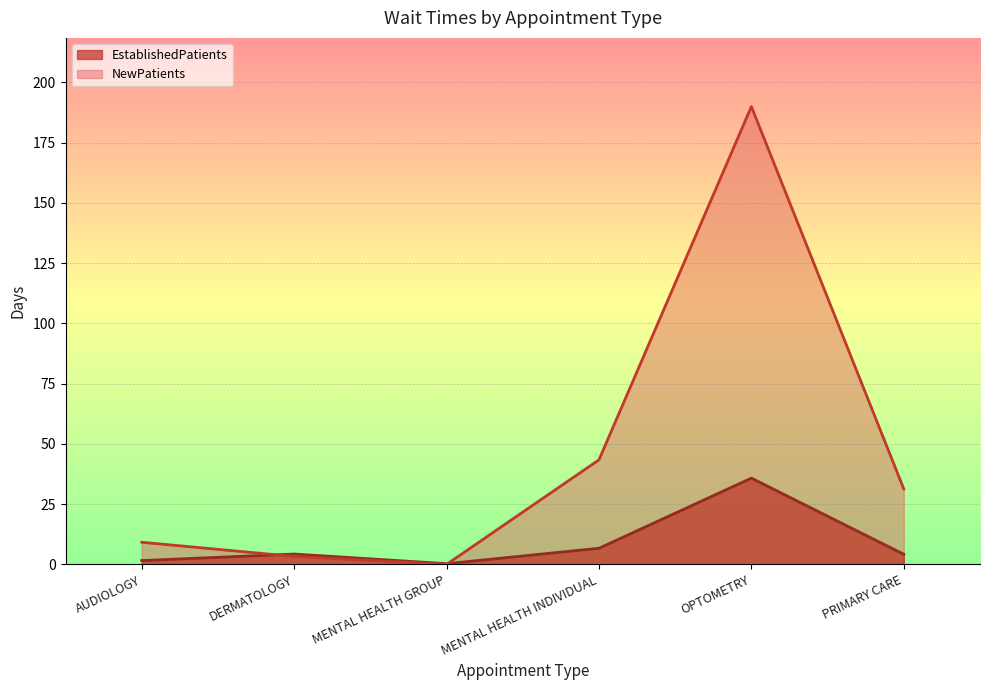

The NewPatients series shows 14.0 at AUDIOLOGY. True or false?

False